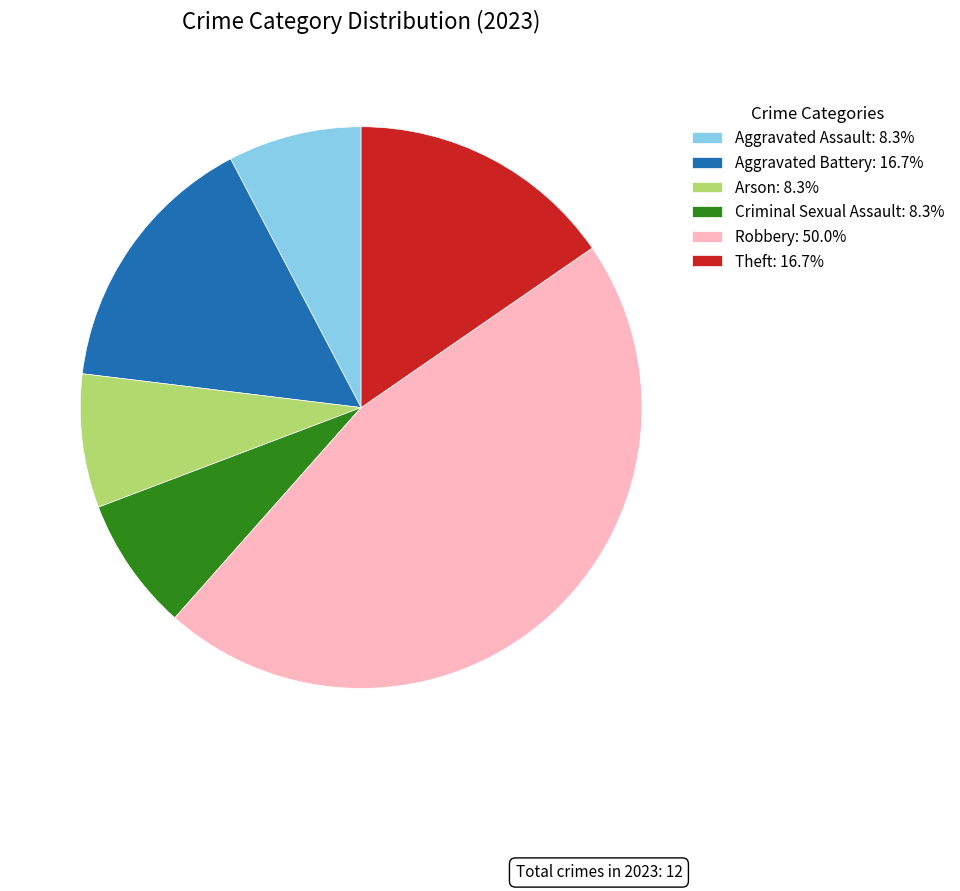

Approximately how many times larger is the value at Aggravated Assault: 8.3% compared to Theft: 16.7%?

0.5